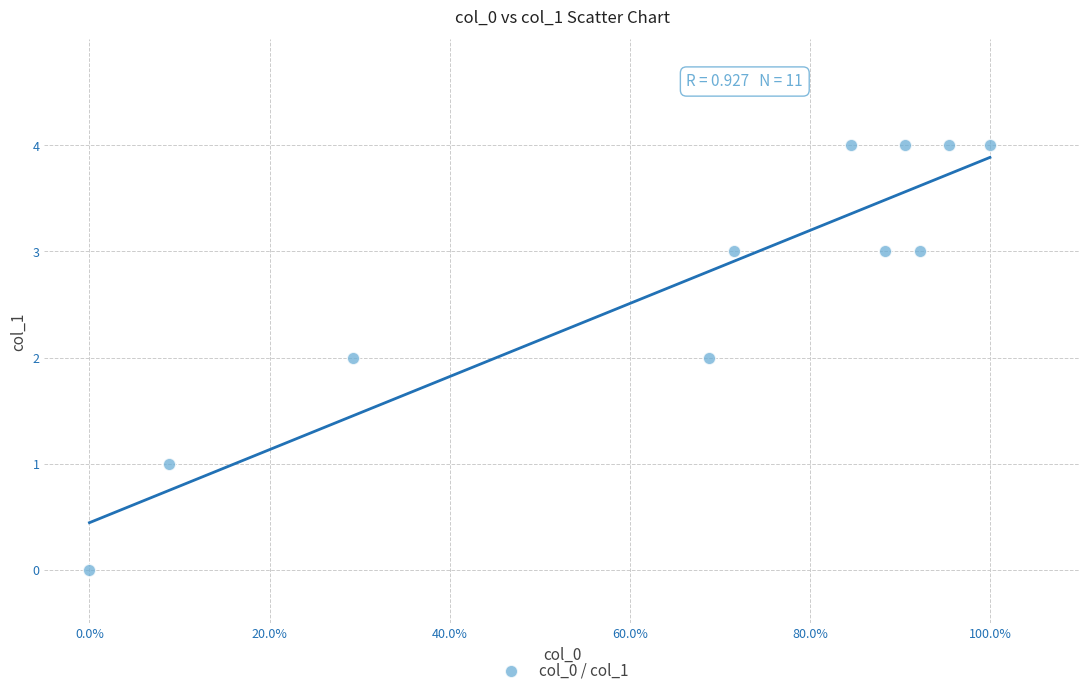

What is the average Y value?

3